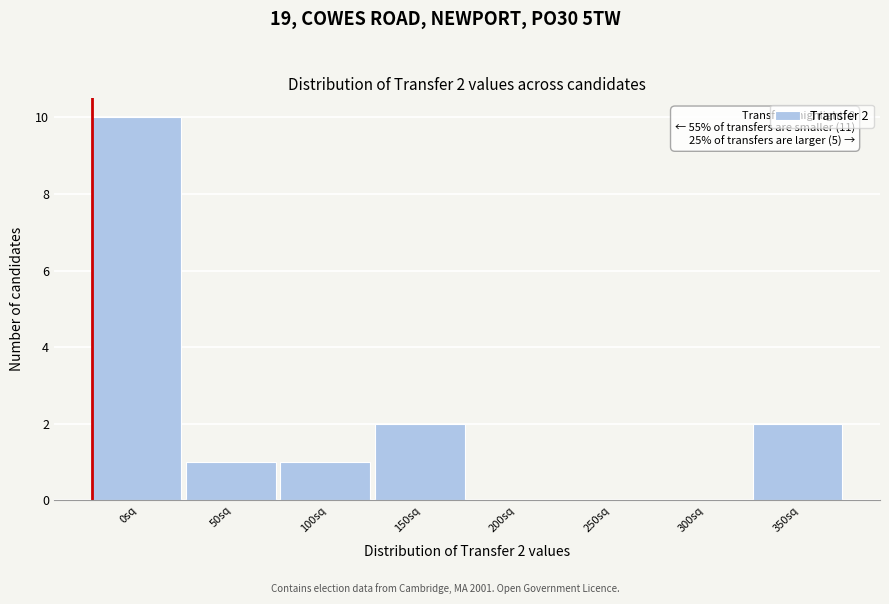

Reading left to right, transcribe all the data shown in this chart.

0sq=10	50sq=1	100sq=1	150sq=2	200sq=0	250sq=0	300sq=0	350sq=2